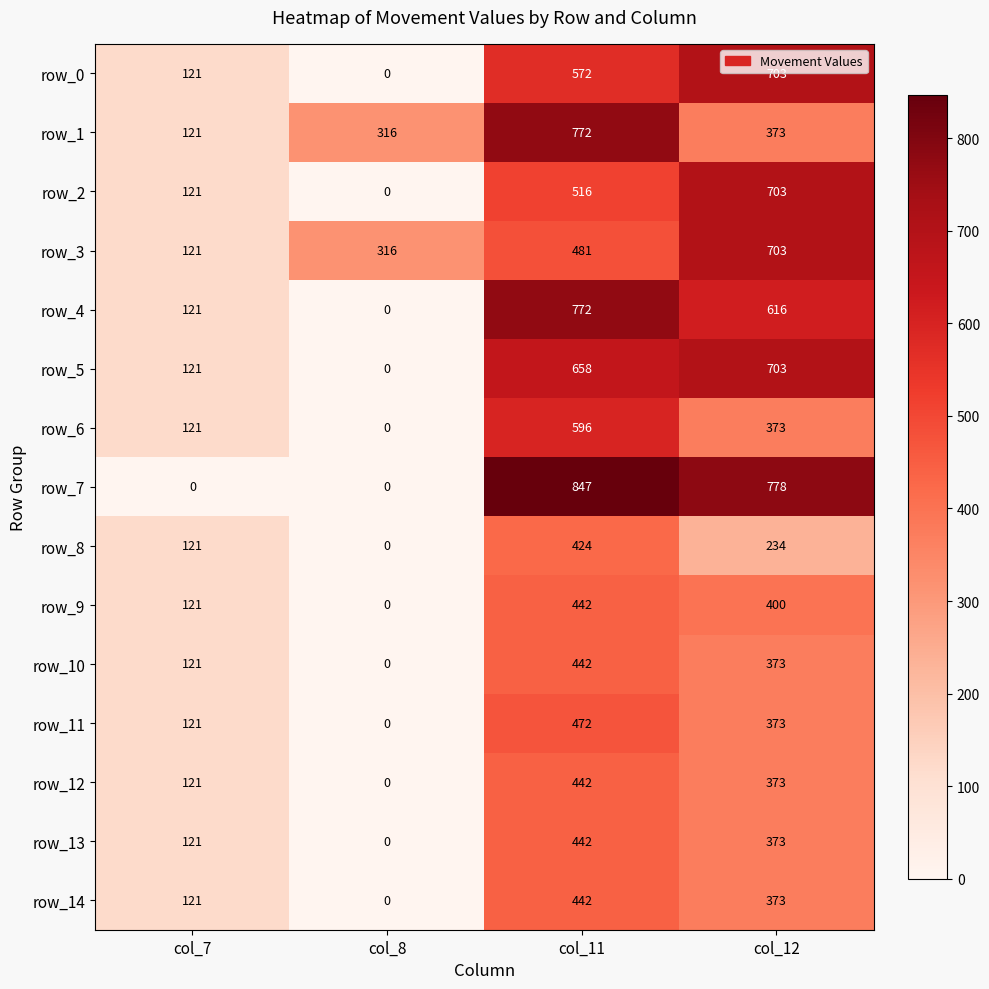

True or false: row_6 has a value of 891 at col_11.

False